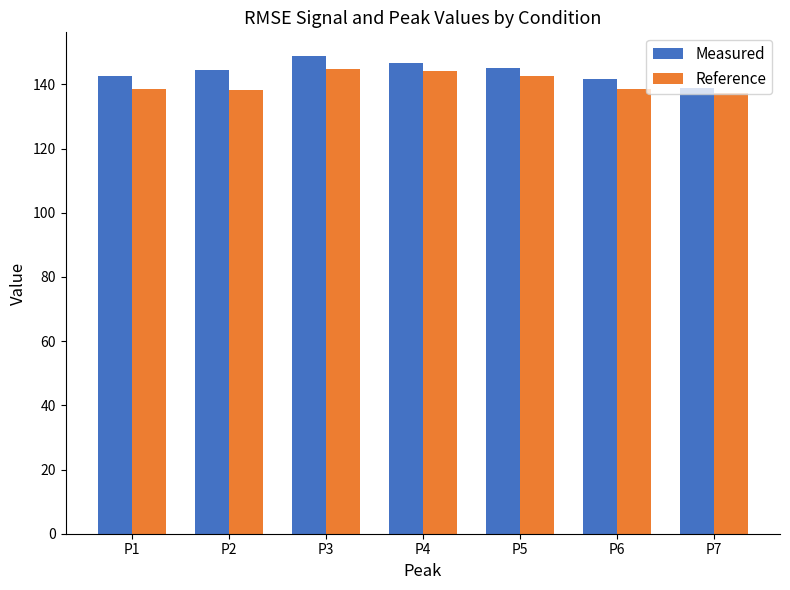

What is the sum of all Measured values?

1008.0